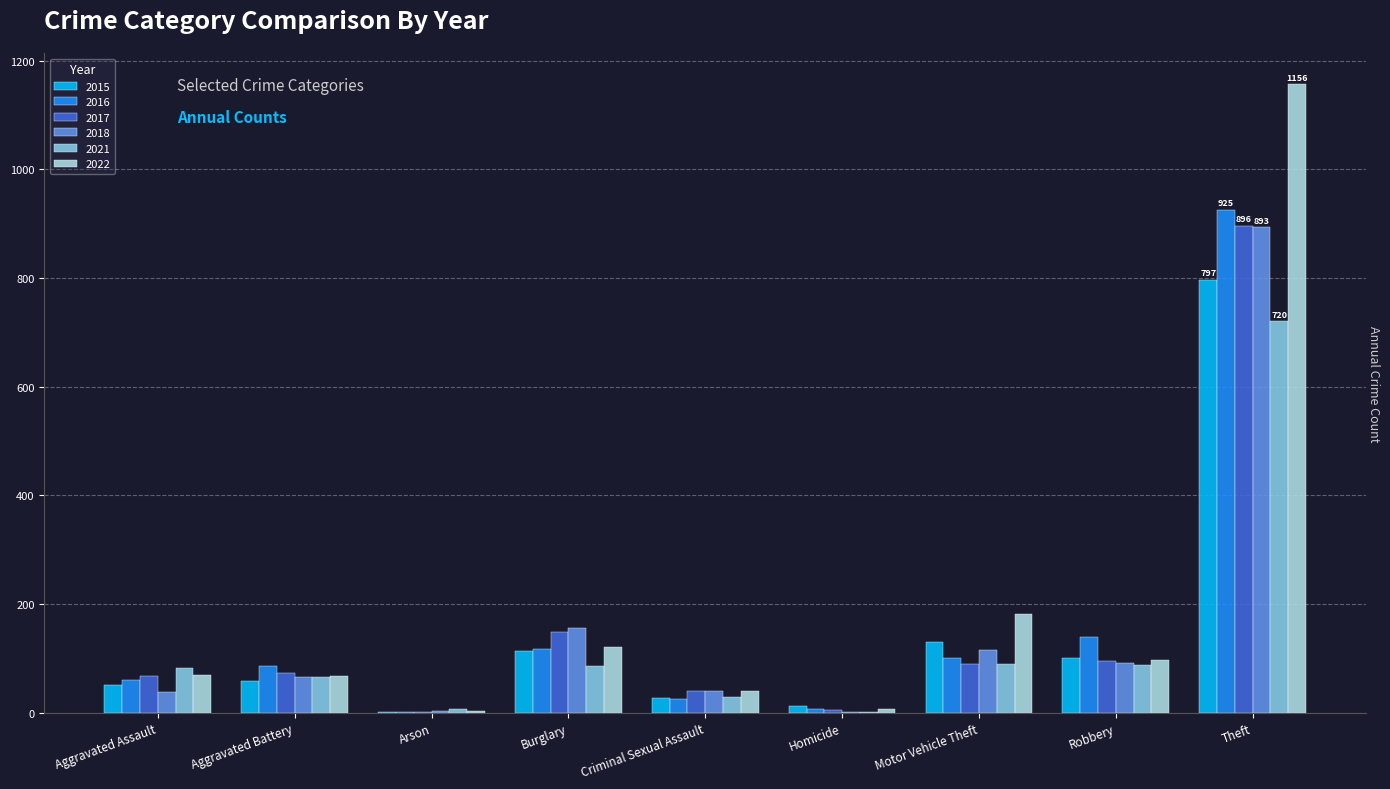

What is the average value of the 2021 series?

130